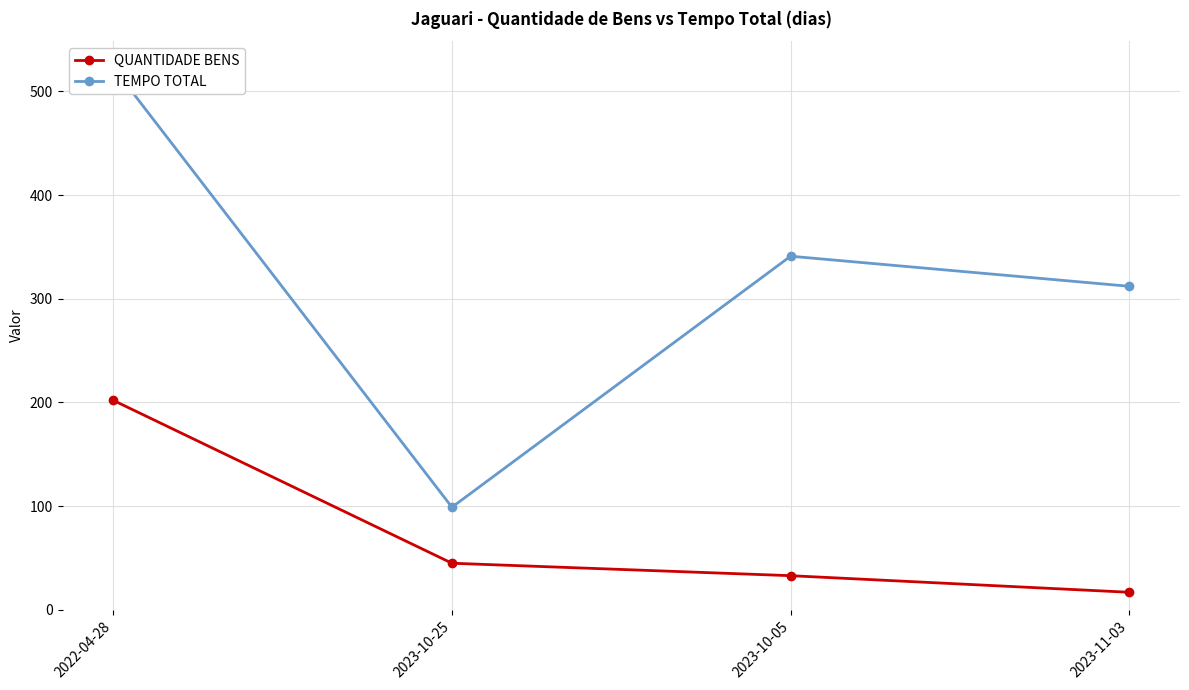

At 2023-11-03, list the series in order from smallest to largest.

QUANTIDADE BENS, TEMPO TOTAL